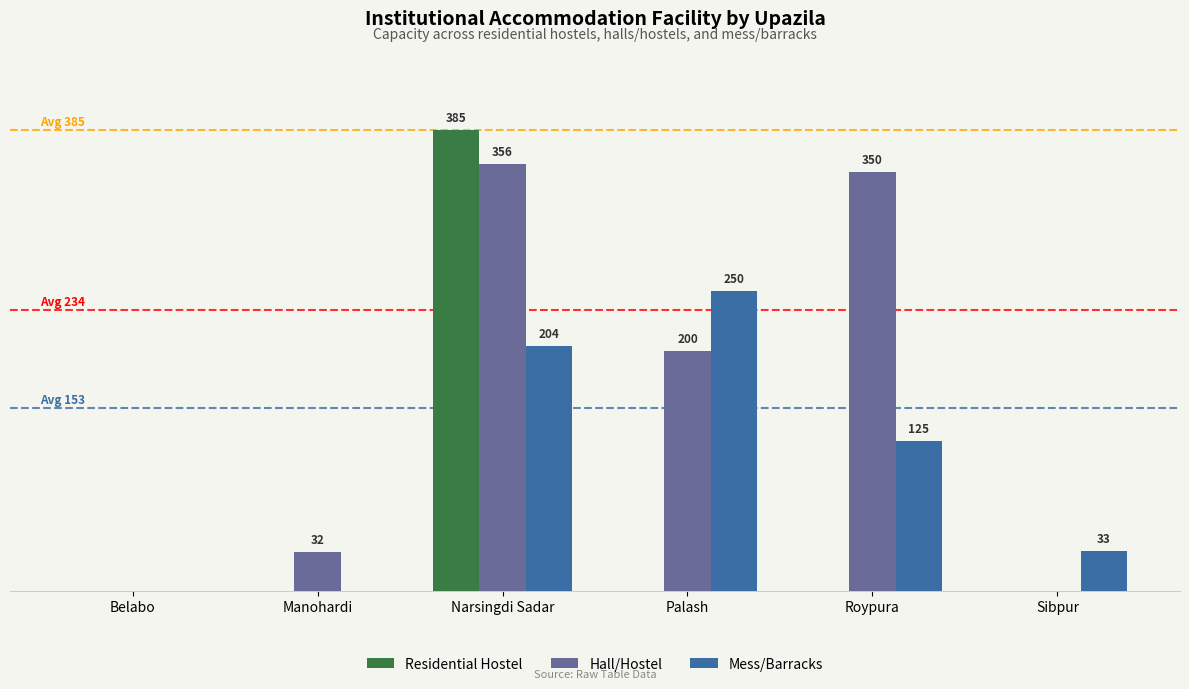

Between Belabo and Narsingdi Sadar, which series saw the biggest shift?

Residential Hostel